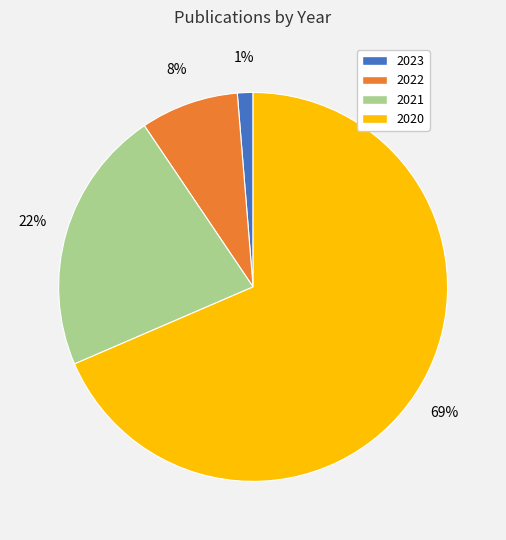

The 2023 slice represents 1% of the pie. True or false?

True